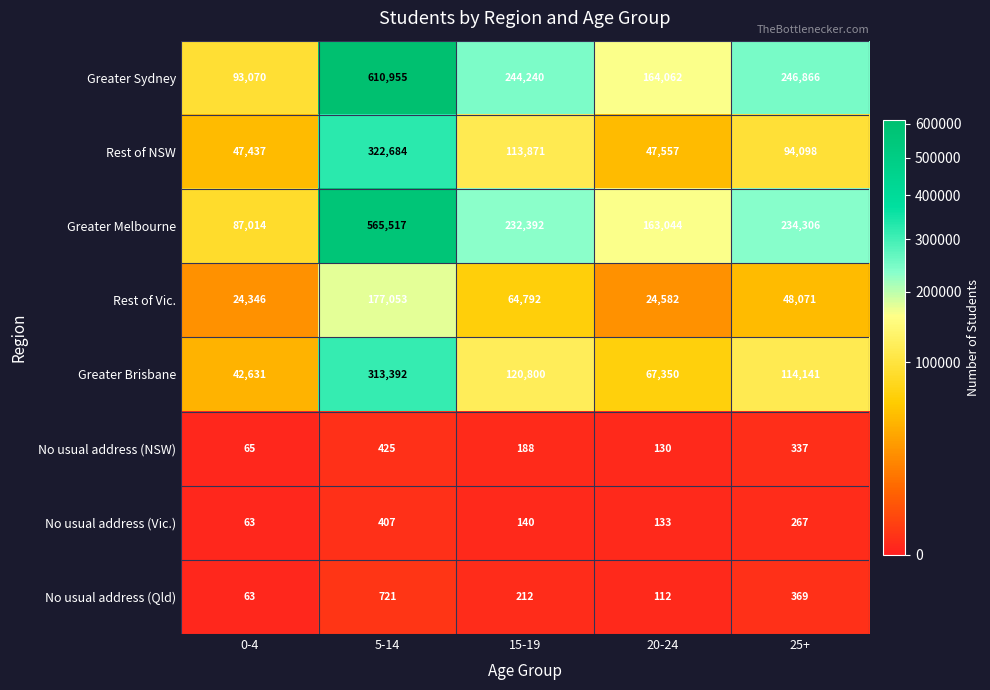

At which category is the sum across all series the highest?

5-14